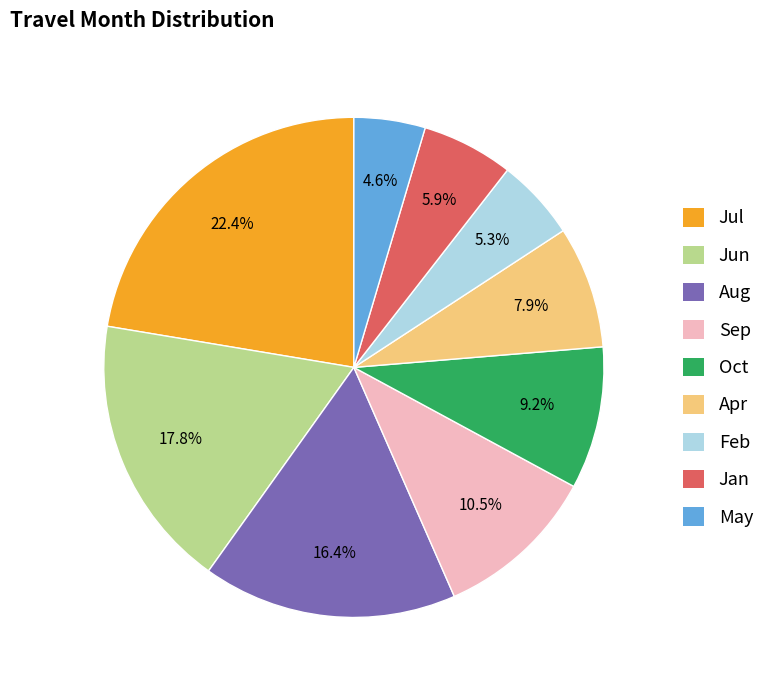

Is there a majority slice in this chart?

No